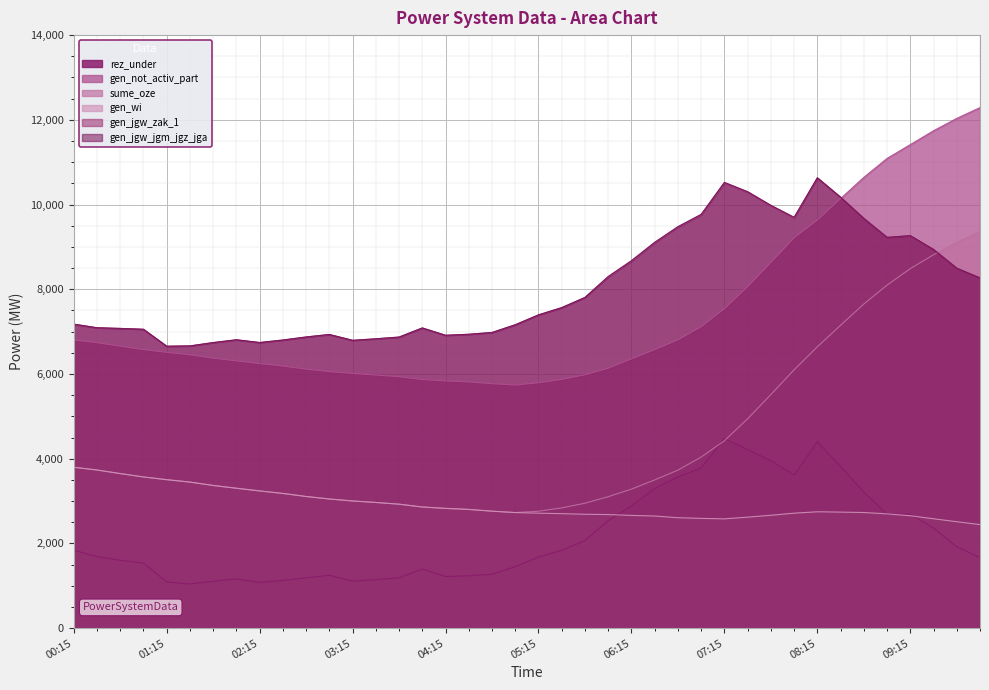

In rez_under, how many points are lower than both neighbors (excluding endpoints)?

5